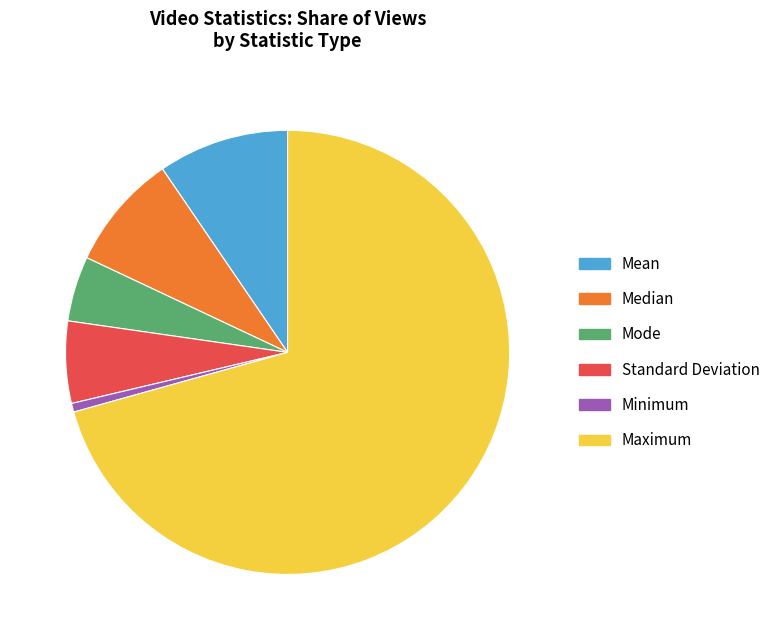

Which category has the smallest portion of the pie?

Minimum